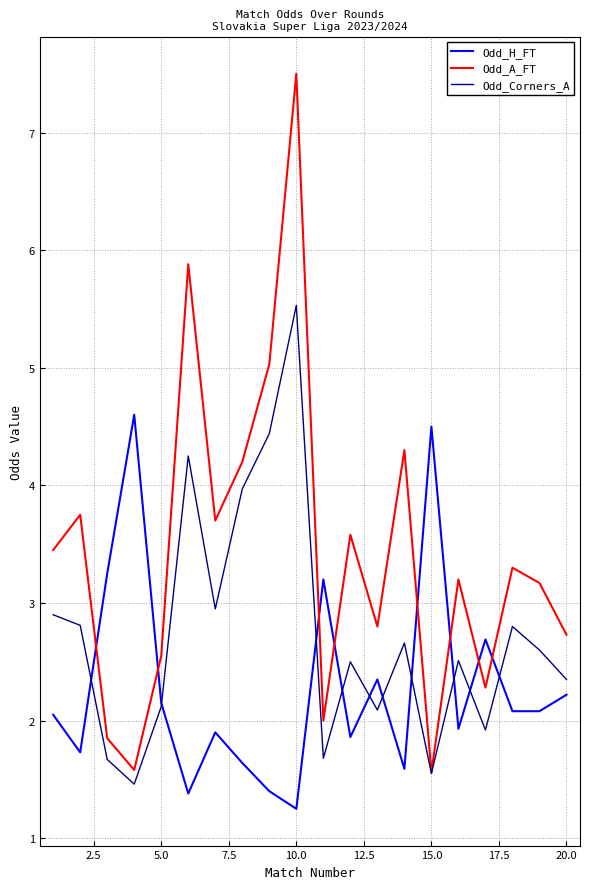

List the series in order of their peak value, highest first.

Odd_A_FT, Odd_Corners_A, Odd_H_FT